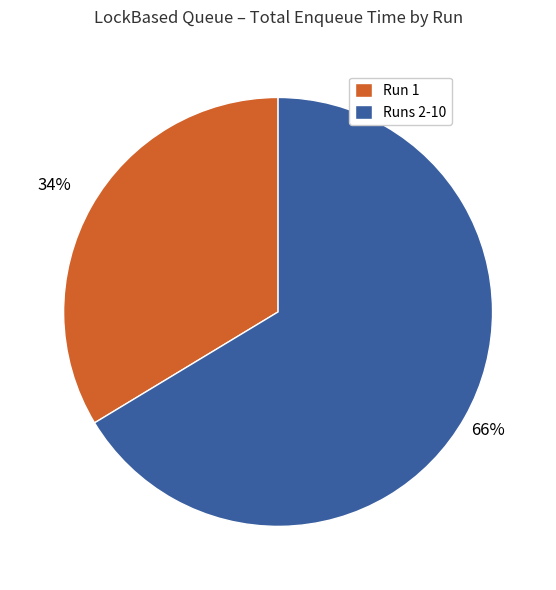

Count the number of slices in the pie.

2